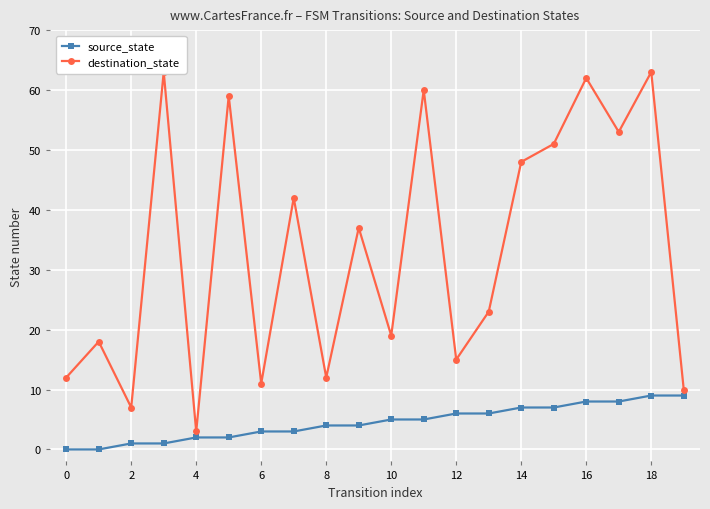

True or false: source_state has a value of 4 at 8.

True